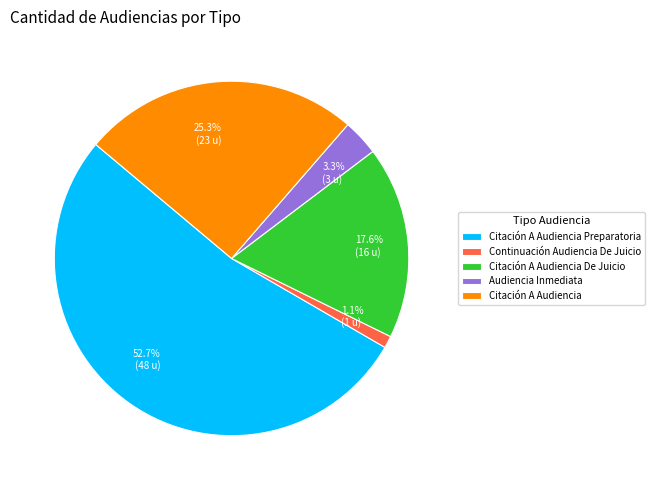

Which category has the smallest portion of the pie?

Continuación Audiencia De Juicio